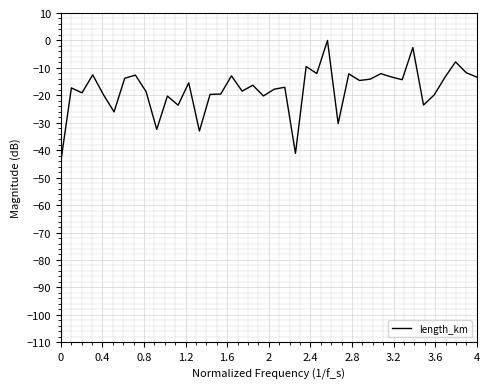

What is the difference between the maximum and minimum values?

44.5